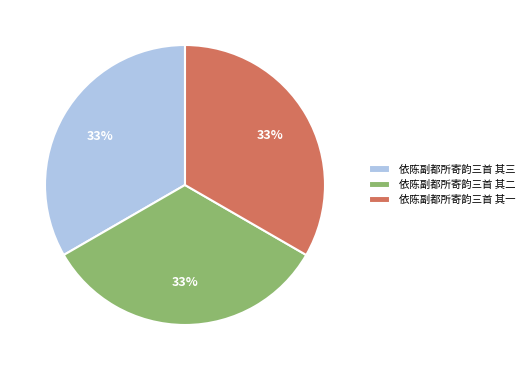

Is 依陈副都所寄韵三首 其二 the majority of the pie?

No